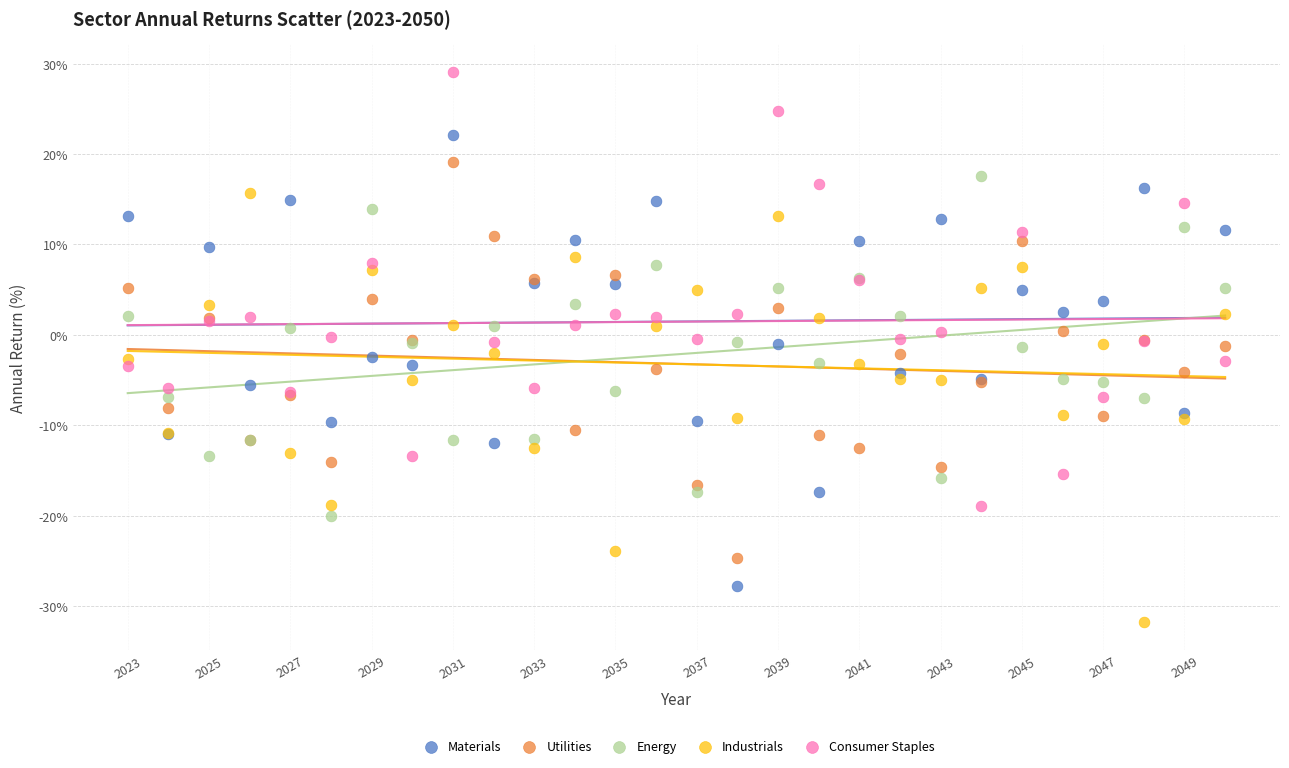

Which series contains the highest Y value?

Consumer Staples